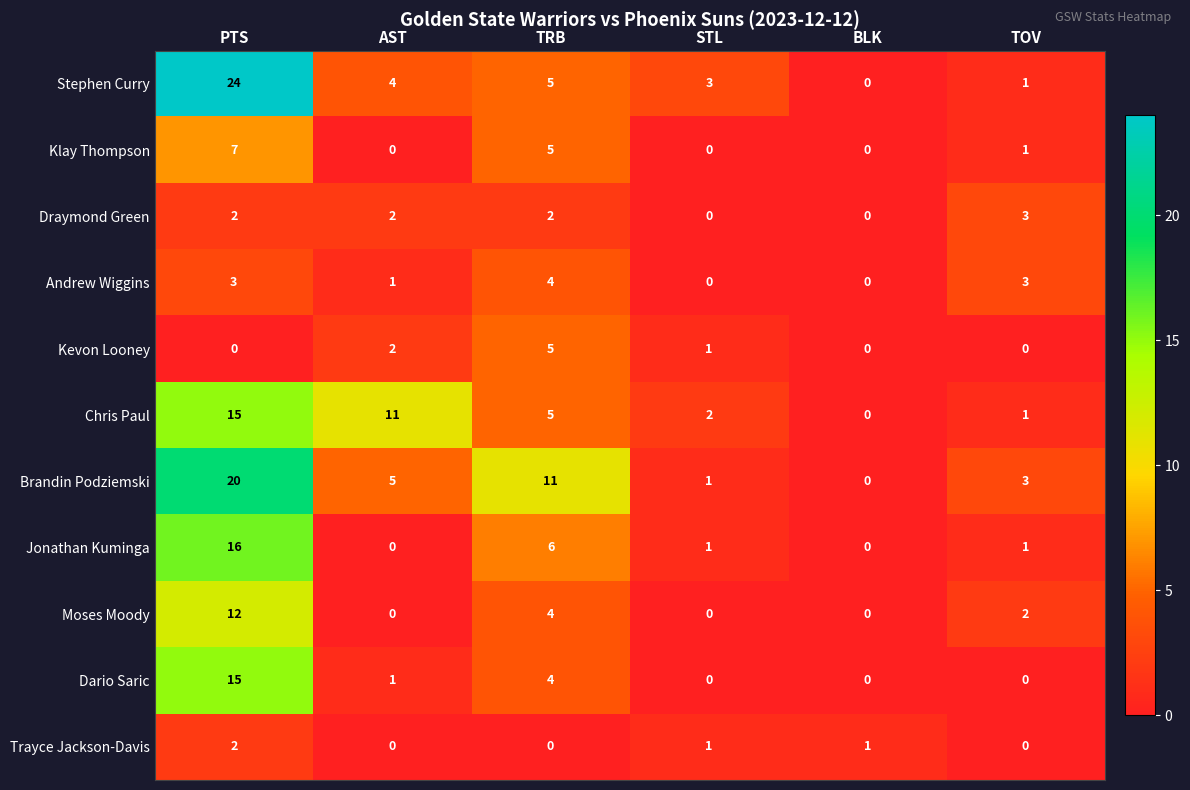

How many series are shown in this chart?

11